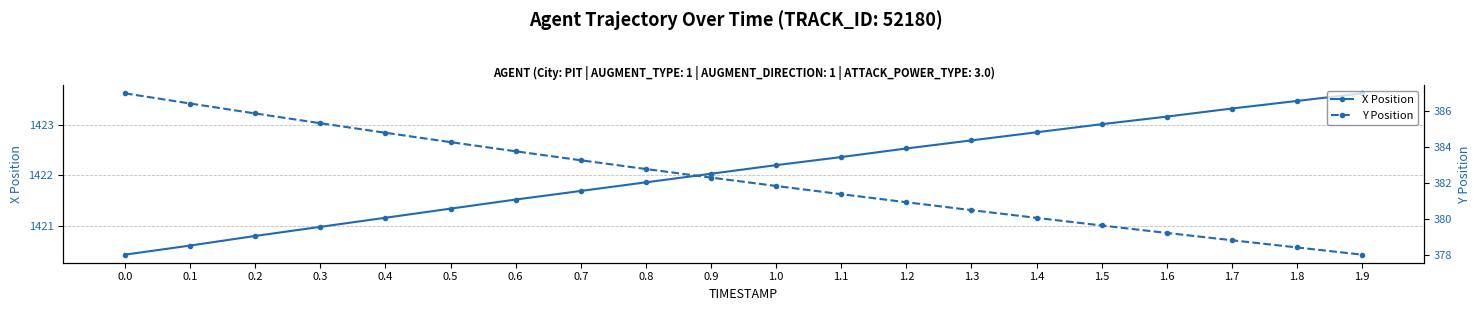

What position from the left is 0.5?

6